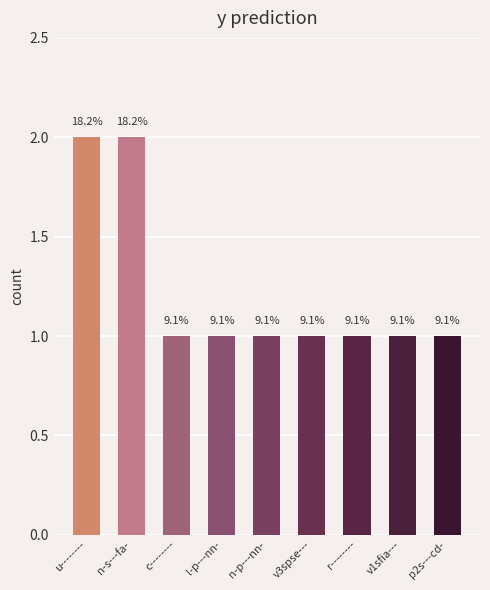

Are the bars horizontal?

No